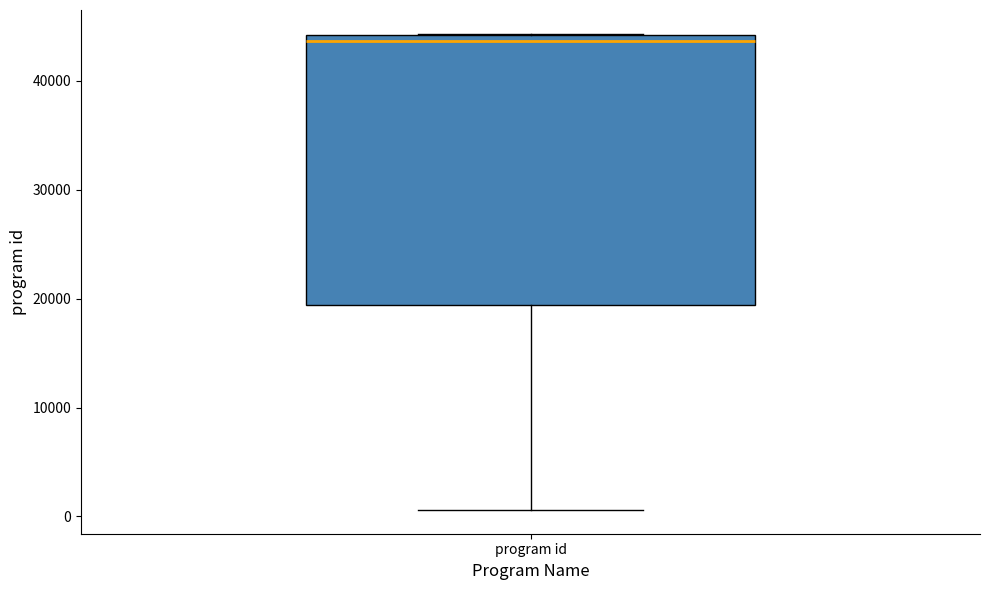

Transcribe this box plot: give where the median line is, the range the box spans, and where the two whiskers end, as read against the y-axis. The values are not printed on the chart, so give them approximately, as read against the axis.

median 44000 (just below the box's upper edge), box 19000 to 44000, whiskers 1000 to 44000